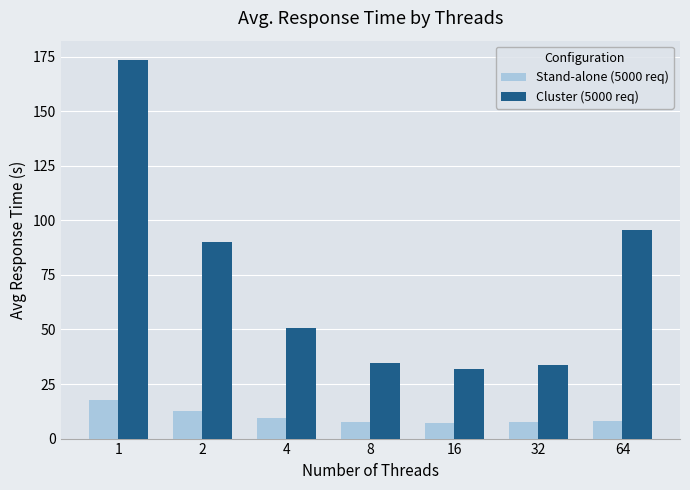

Rank the series by their average value, from lowest to highest.

Stand-alone (5000 req), Cluster (5000 req)